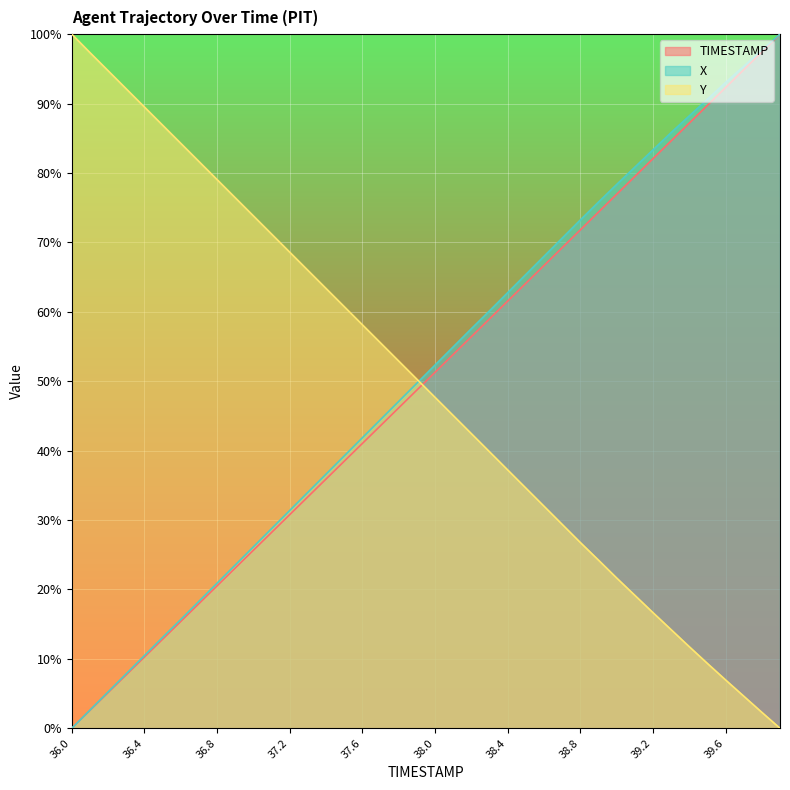

List the series in order of their peak value, highest first.

TIMESTAMP, X, Y